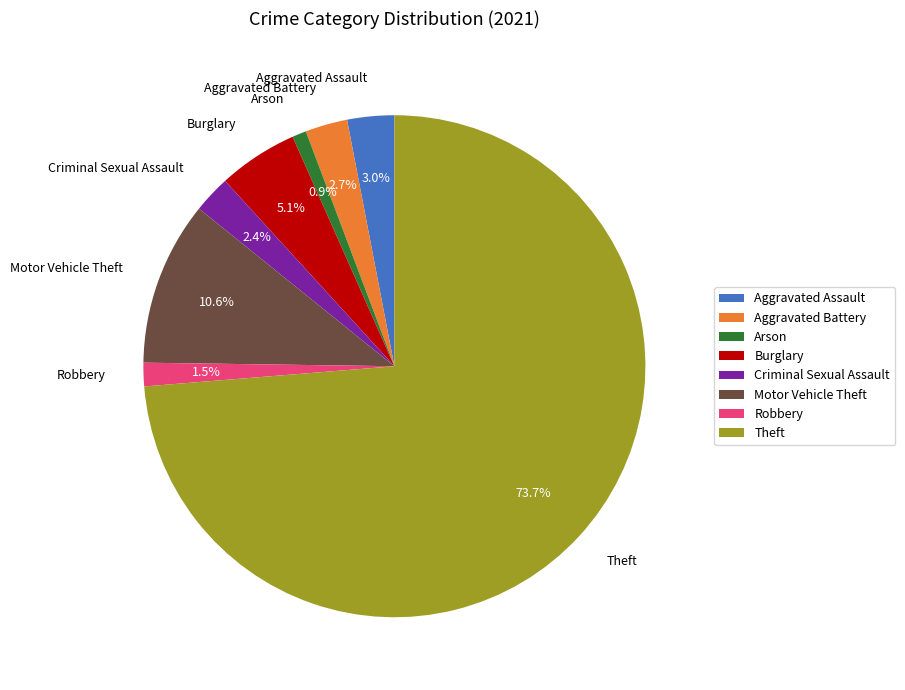

Which category accounts for the majority?

Theft